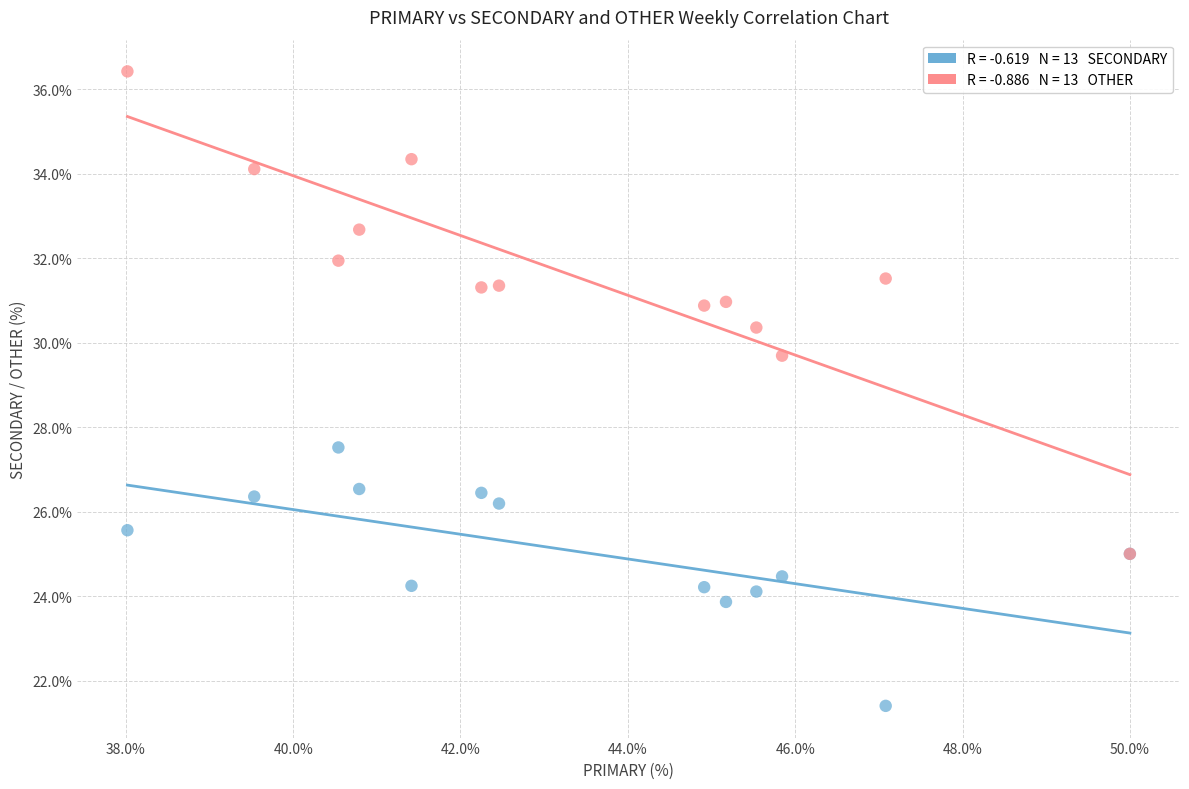

Across all series, what Y value is closest to 28?

27.5